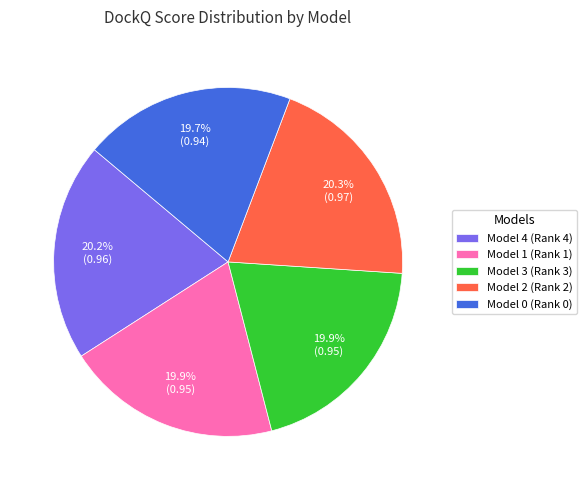

Does any single category account for the majority?

No